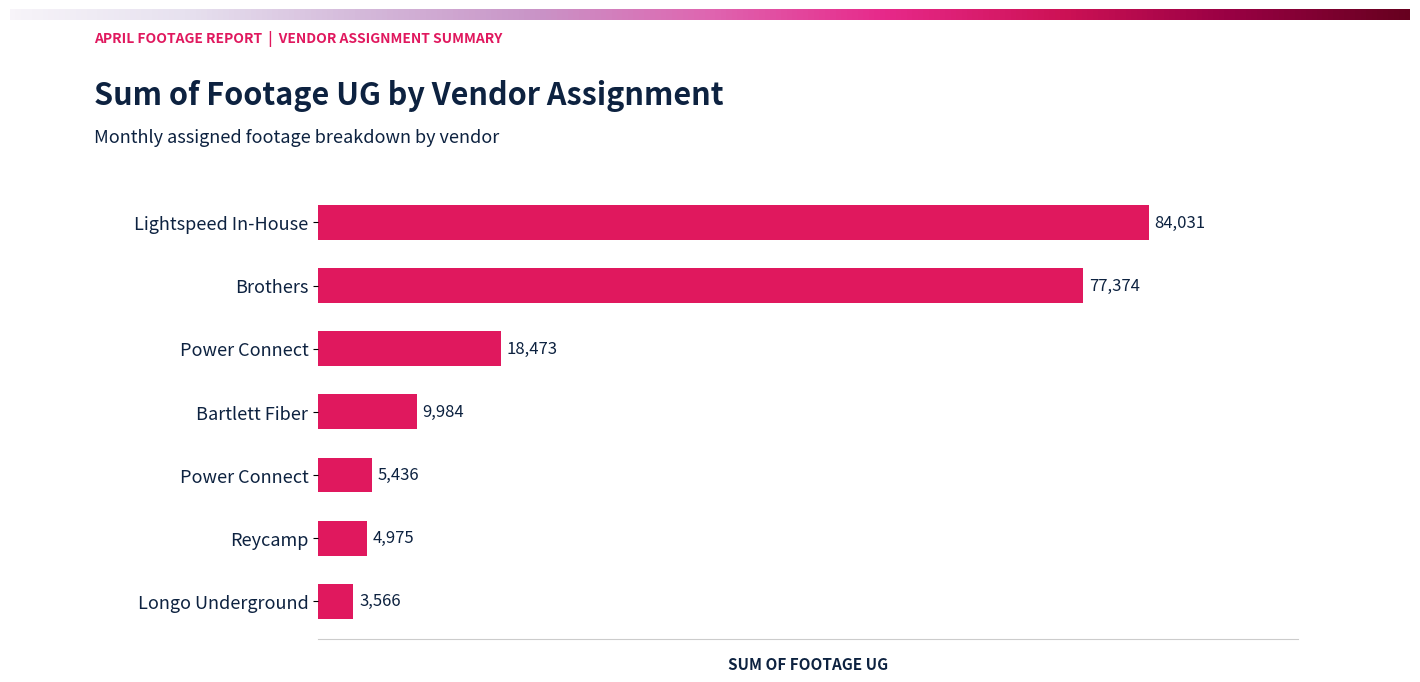

Are the bars horizontal?

Yes